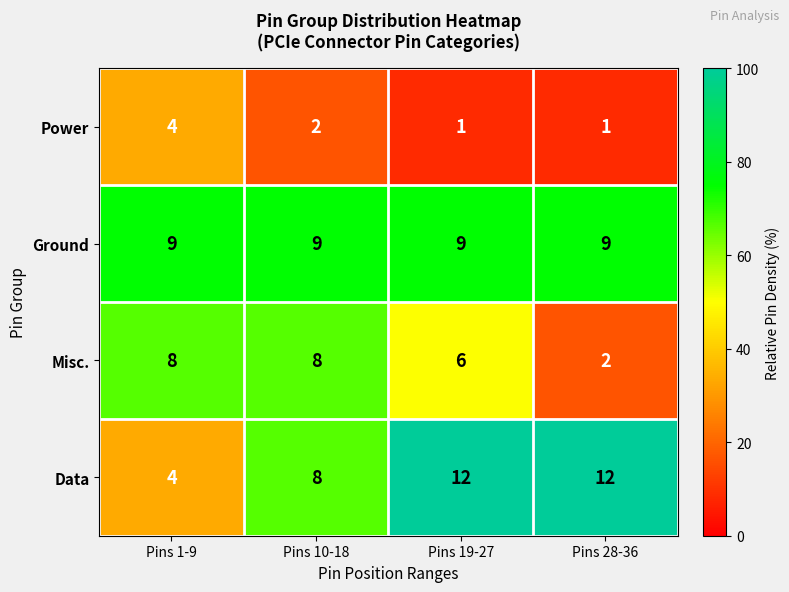

What is the total value across all series at Pins 19-27?

28